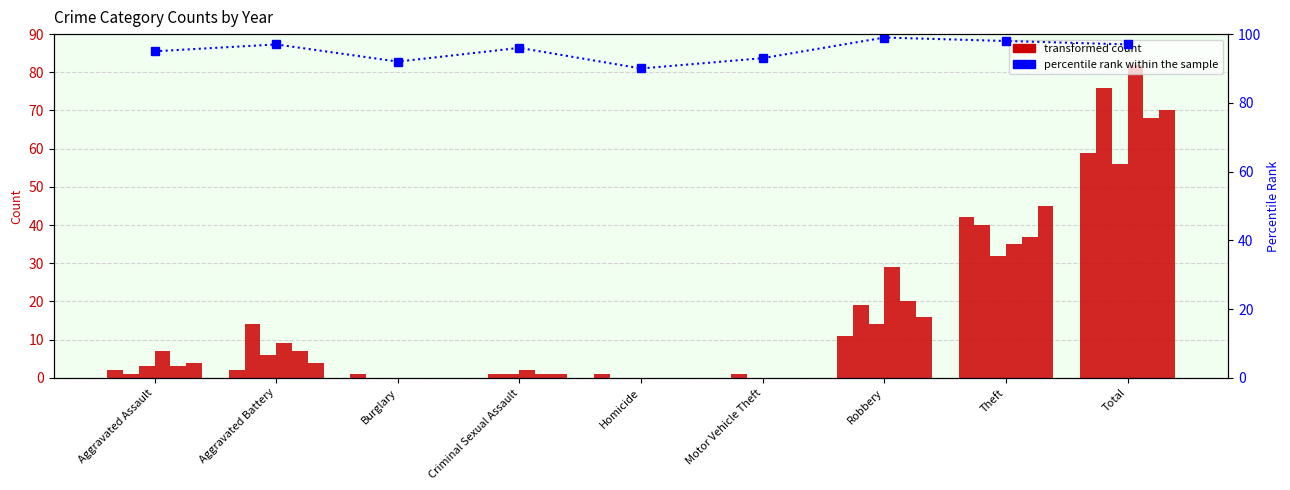

Is it true that the value at Aggravated Battery is 97?

True